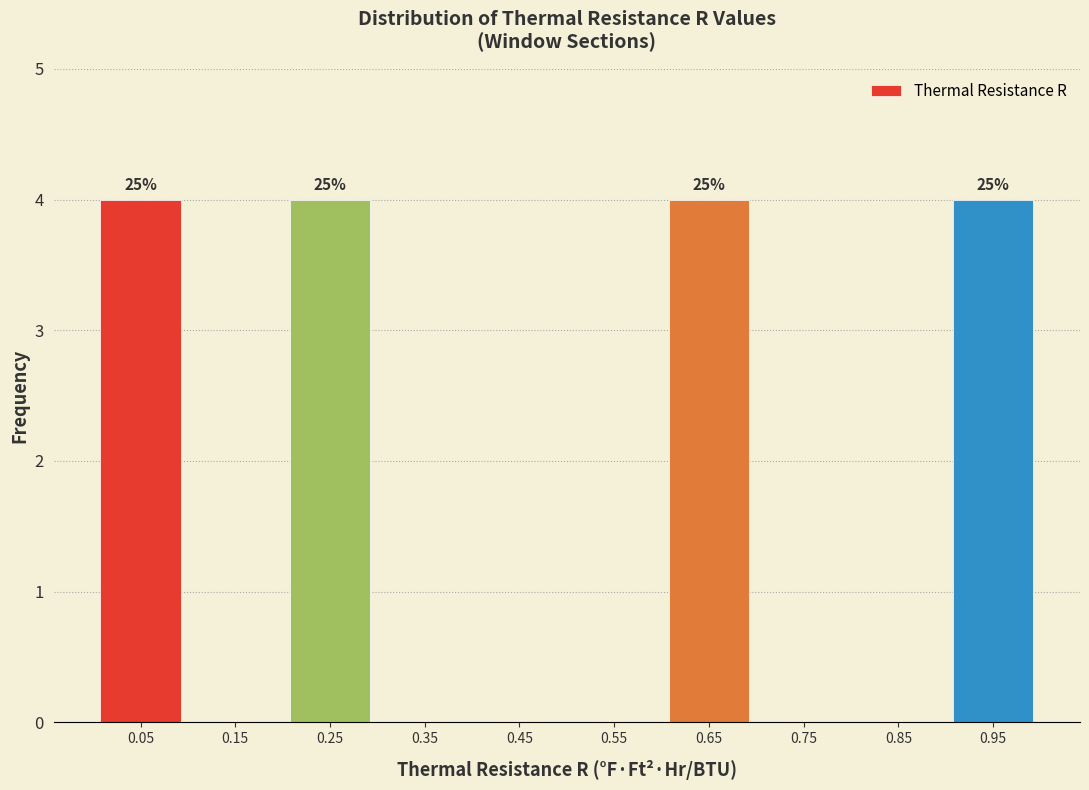

Reading right to left, list all the values displayed in this chart.

0.95=4	0.85=0	0.75=0	0.65=4	0.55=0	0.45=0	0.35=0	0.25=4	0.15=0	0.05=4